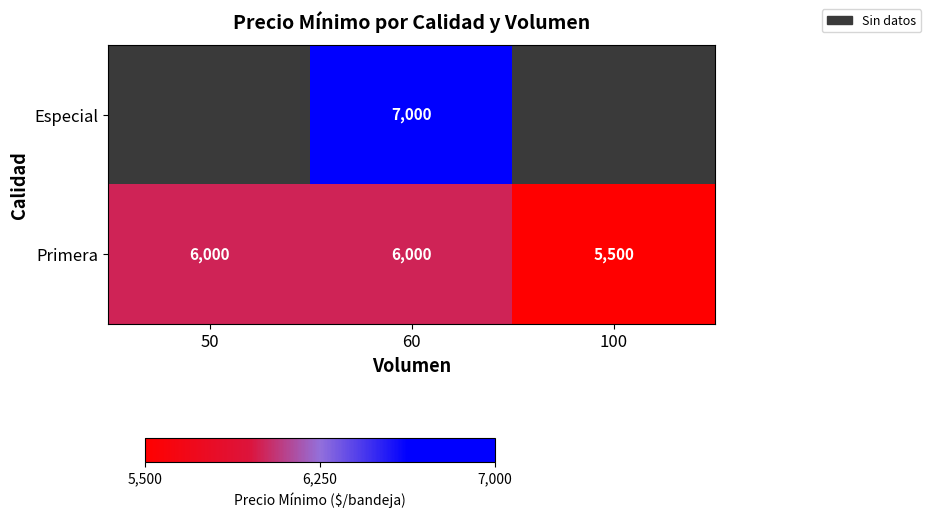

The value of Primera at 60 is 10020. True or false?

False